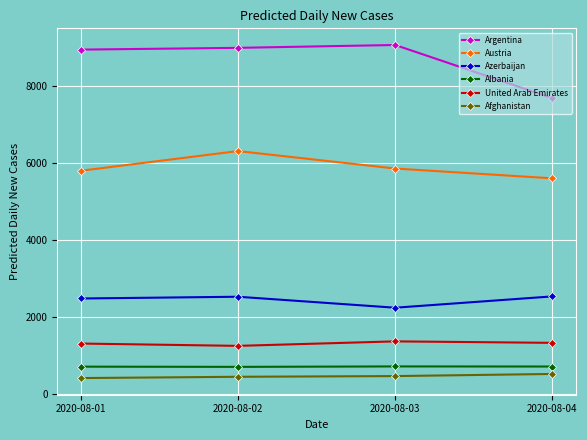

How many lines are shown in the chart?

6